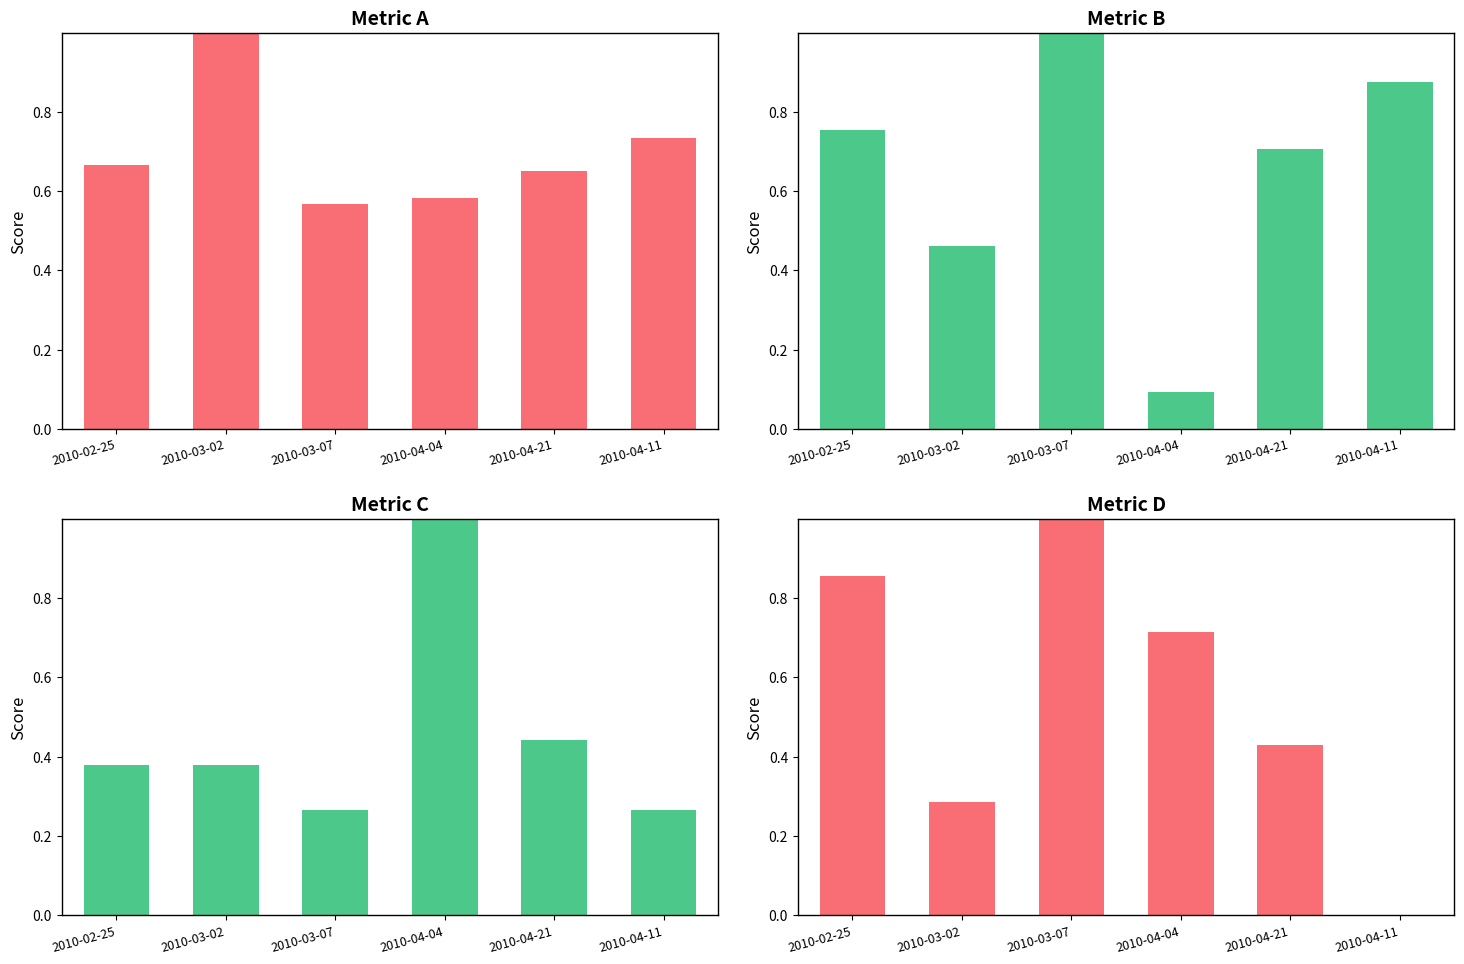

The Metric B series shows 0.6 at 2010-03-07. True or false?

False